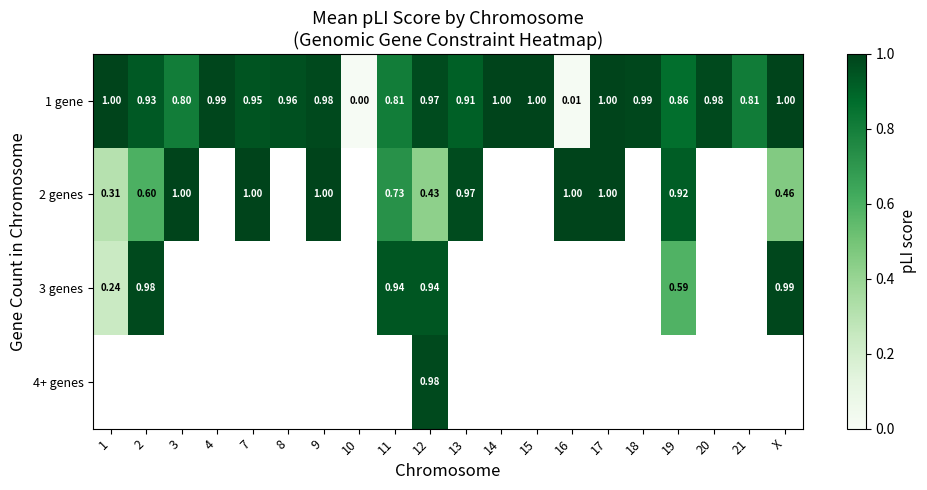

Between 7 and 20, which series saw the biggest shift?

1 gene